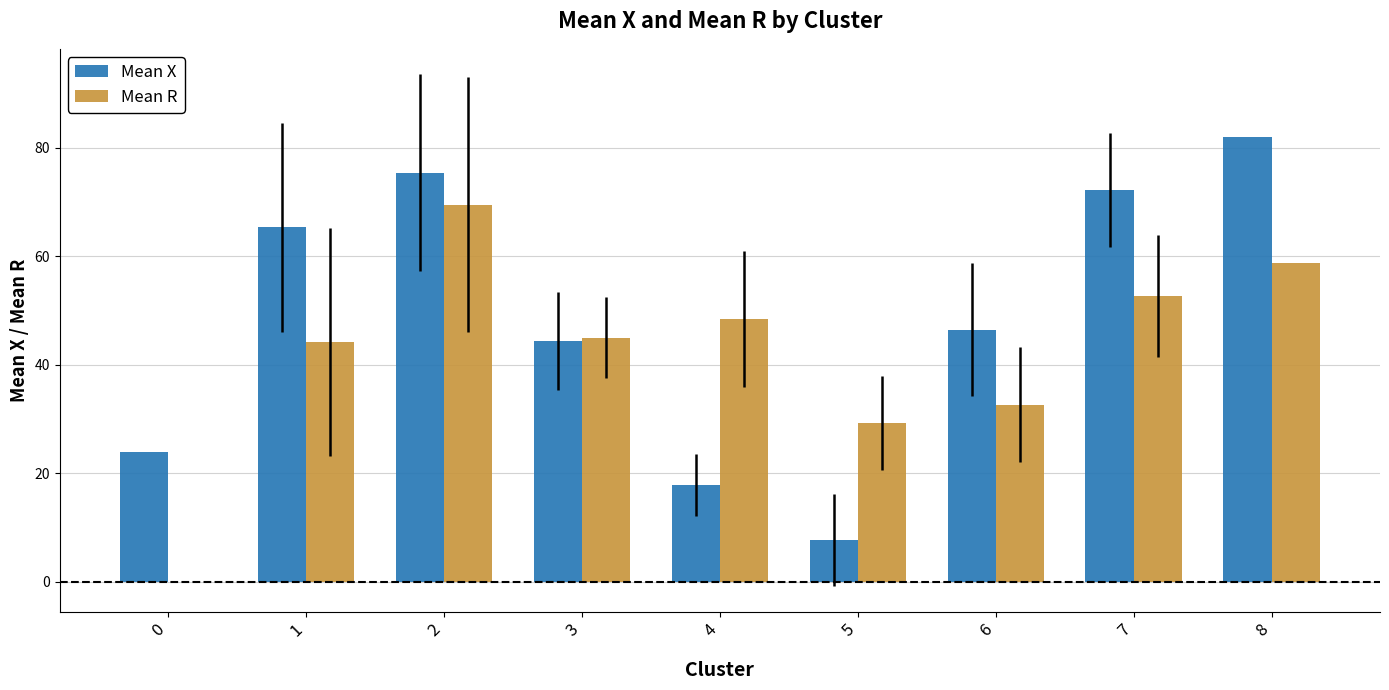

At which label does Mean R reach its peak?

2